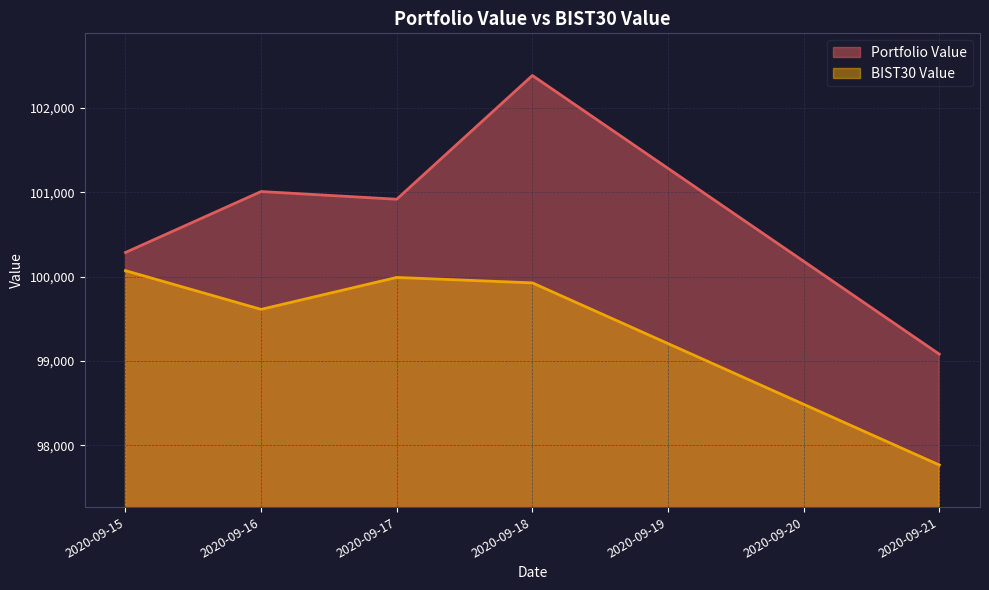

List the series in order of their overall mean, highest first.

Portfolio Value, BIST30 Value